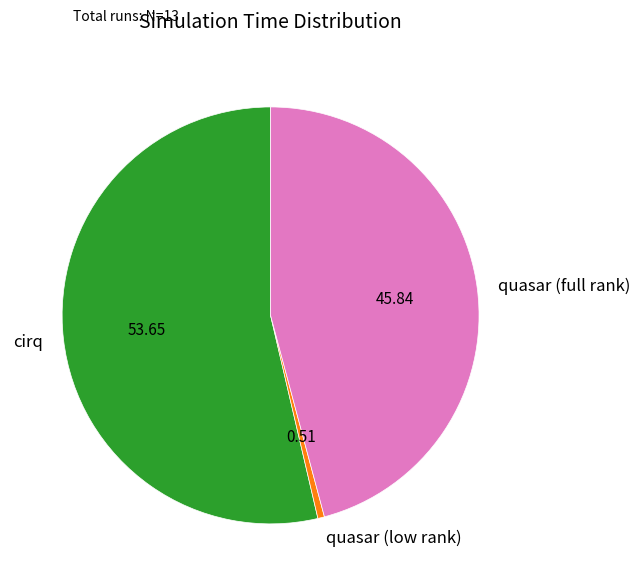

Does any single category account for the majority?

Yes